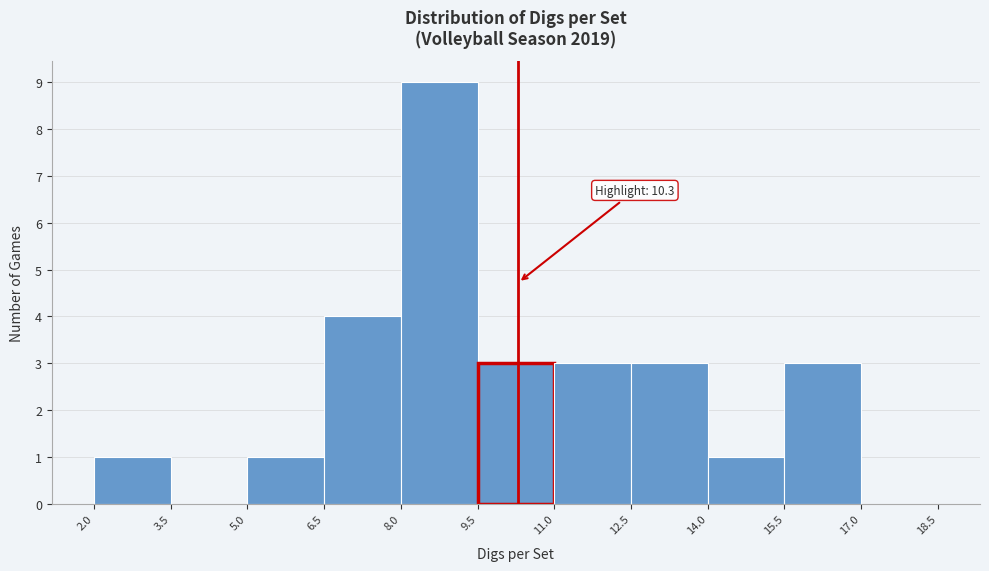

Which range on the x-axis has the tallest bar?

8.0 to 9.5